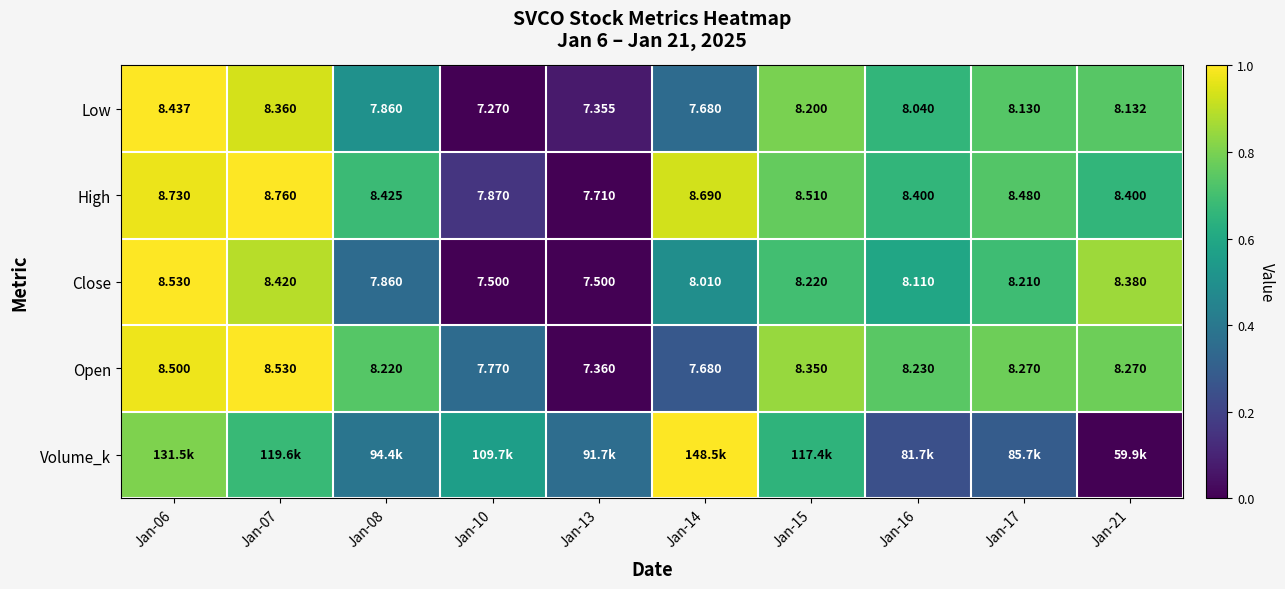

Between Jan-13 and Jan-16, which is larger?

Jan-16